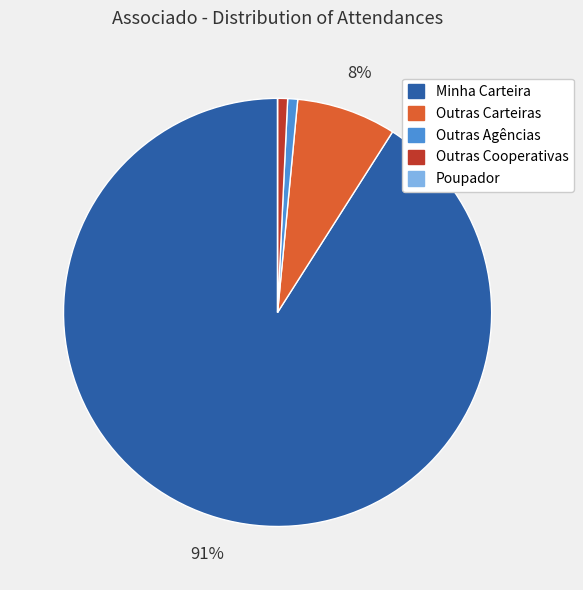

To the nearest percent, what is the difference between the Outras Agências and Outras Carteiras slice percentages?

7%